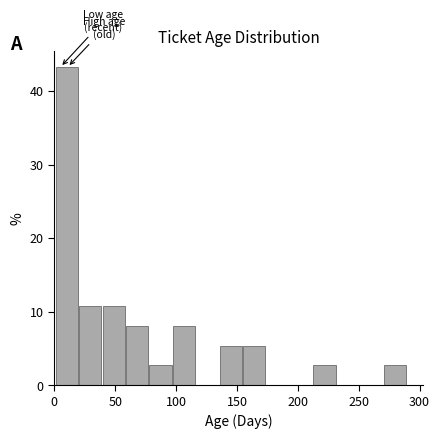

Around what value on the x-axis is the tallest bar? Give the approximate position of its centre, as read against the axis.

10